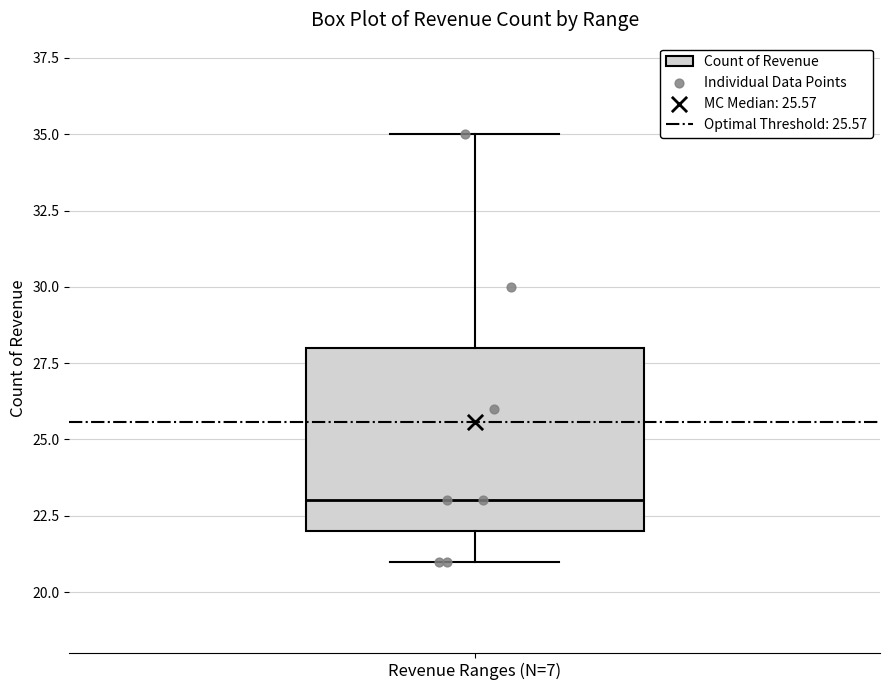

Where is the upper edge of the box for Revenue Ranges (N=7) on the y-axis? The values are not printed on the chart, so give them approximately, as read against the axis.

28